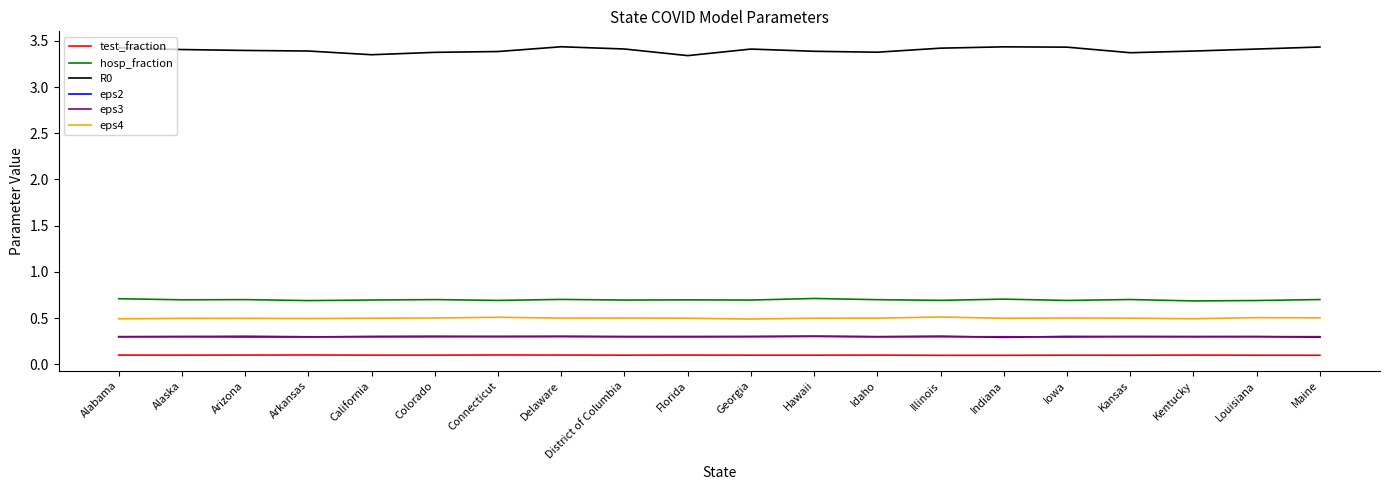

What is the total value across all series at Kentucky?

5.3